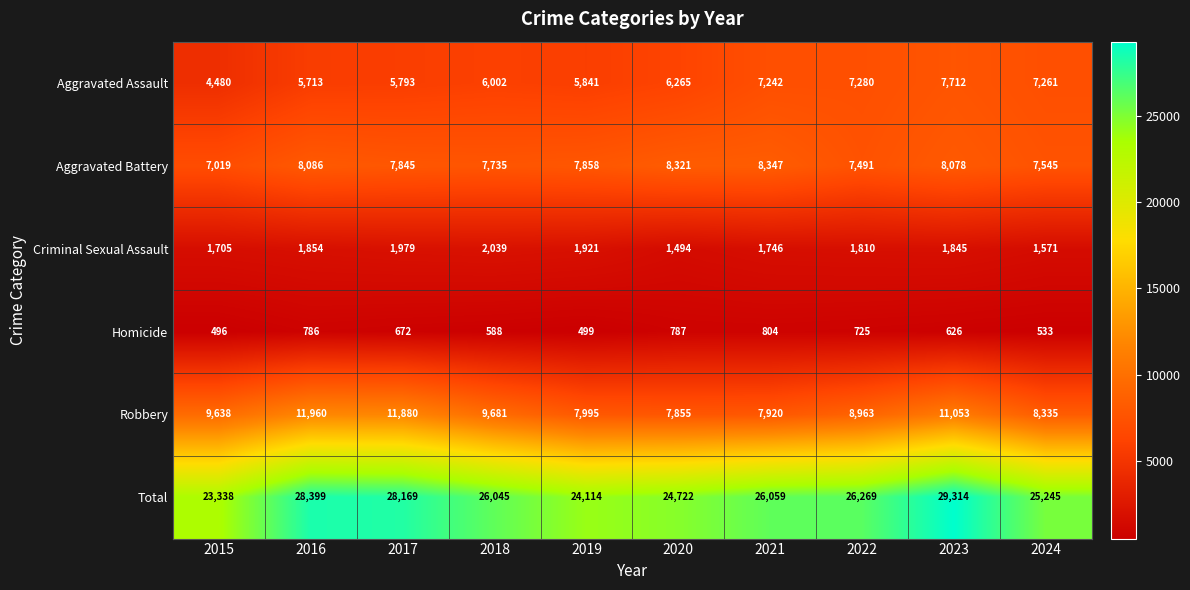

Which series has the widest spread of values?

Total